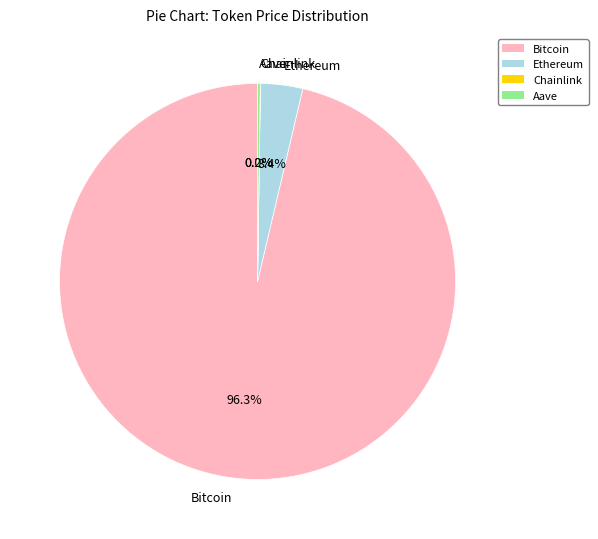

Between Bitcoin and Ethereum, which is larger?

Bitcoin